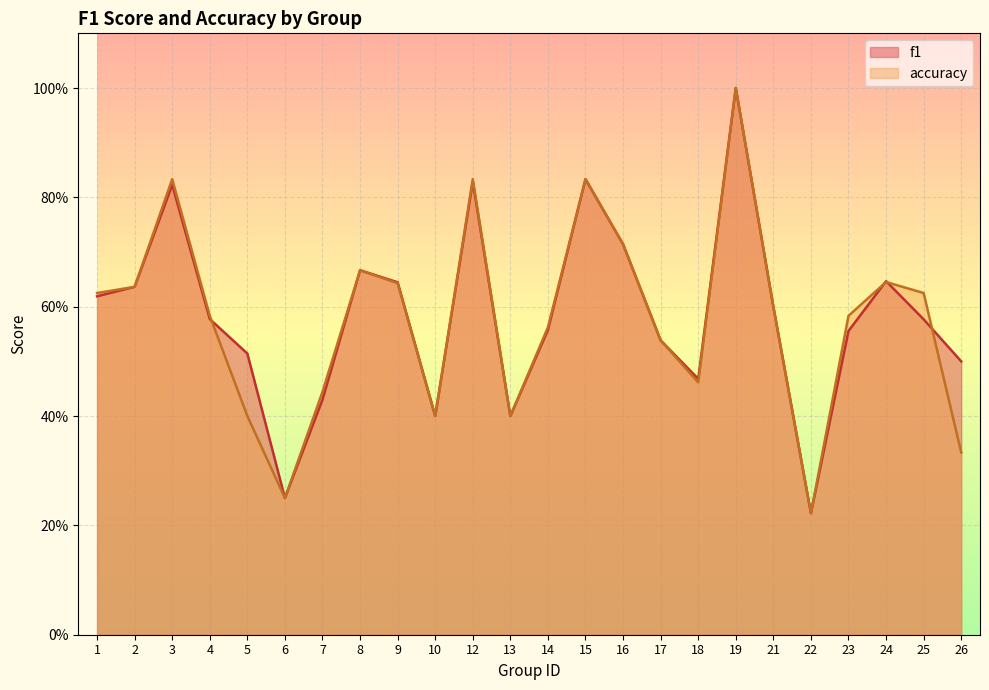

At how many categories does at least one series exceed 0?

24